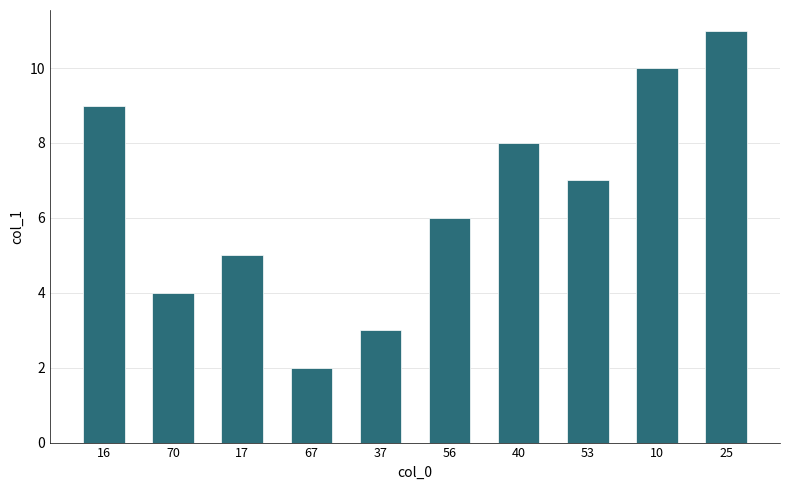

Where is the data nearest to the value 6?

56